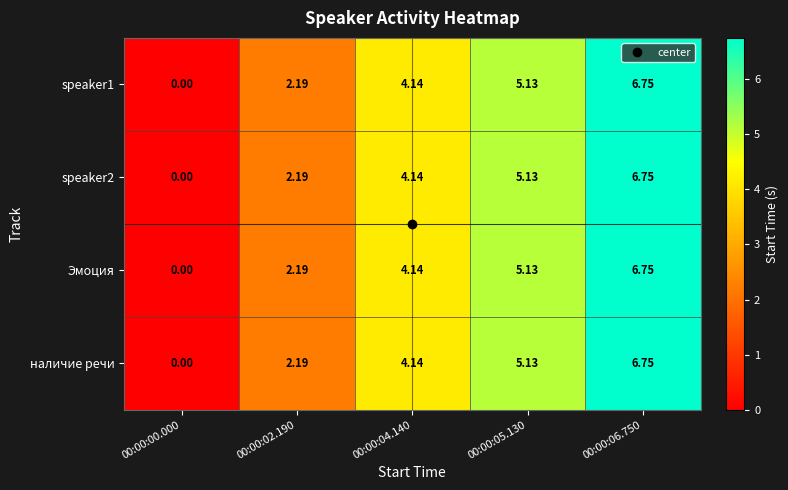

List the series in order of their peak value, highest first.

speaker1, speaker2, Эмоция, наличие речи